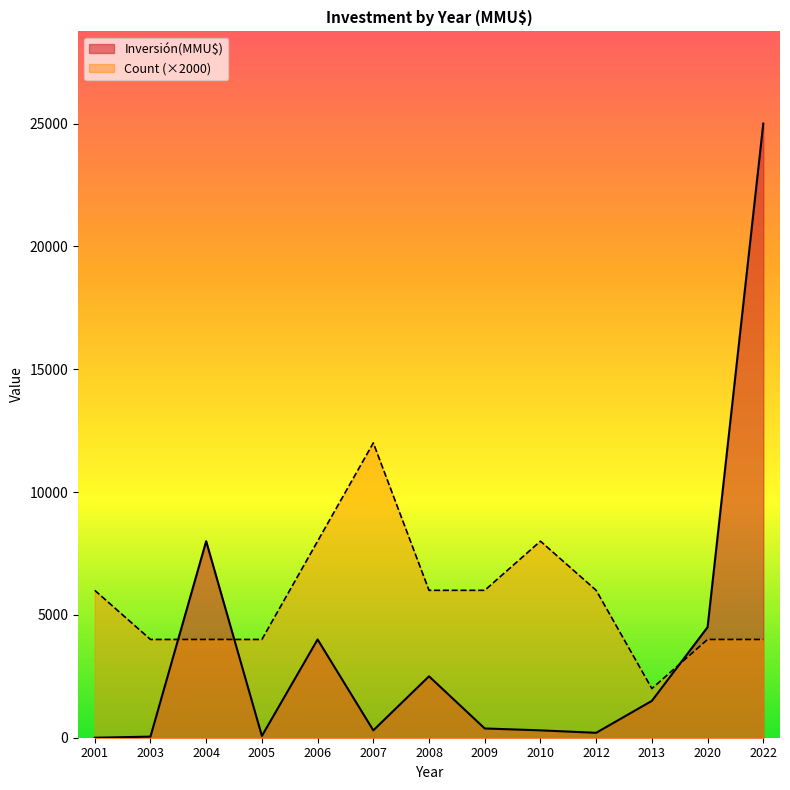

At which category is the sum across all series the highest?

2022